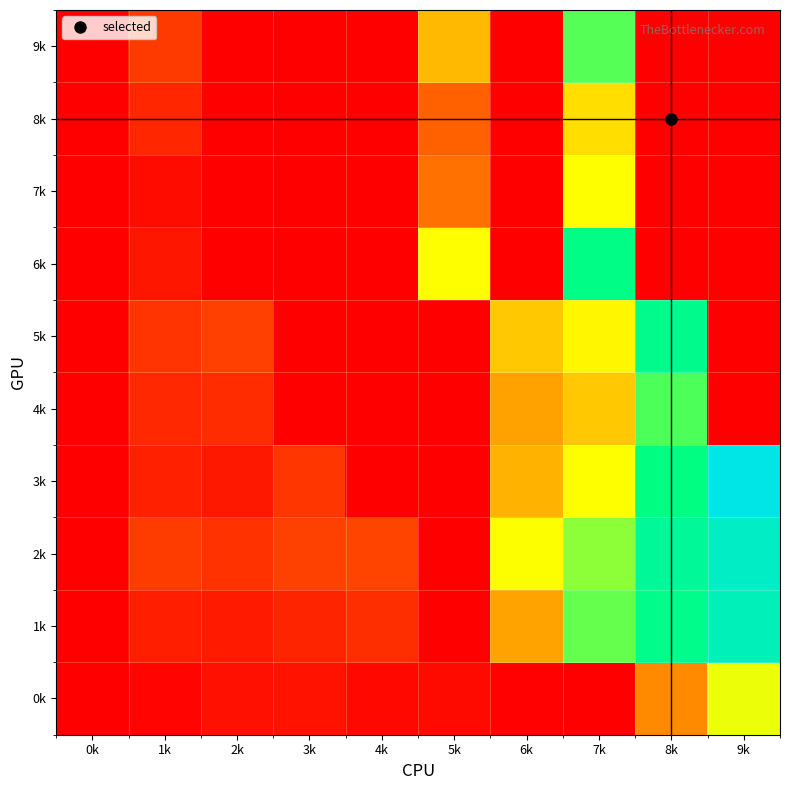

How many data points does each series have?

10